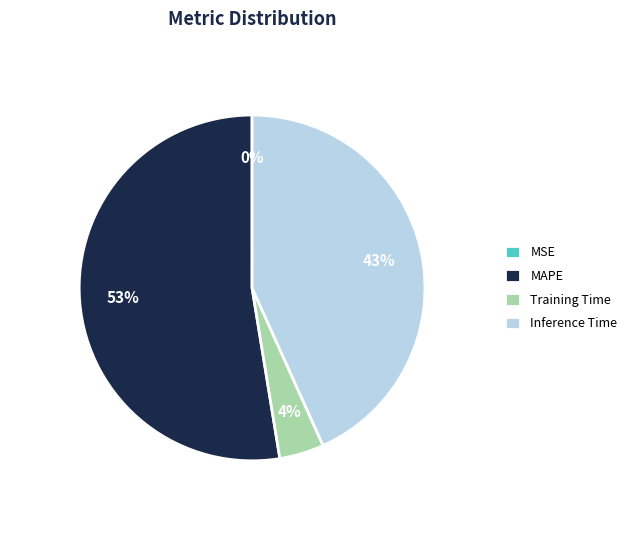

Does MAPE account for over 50% of the chart?

Yes